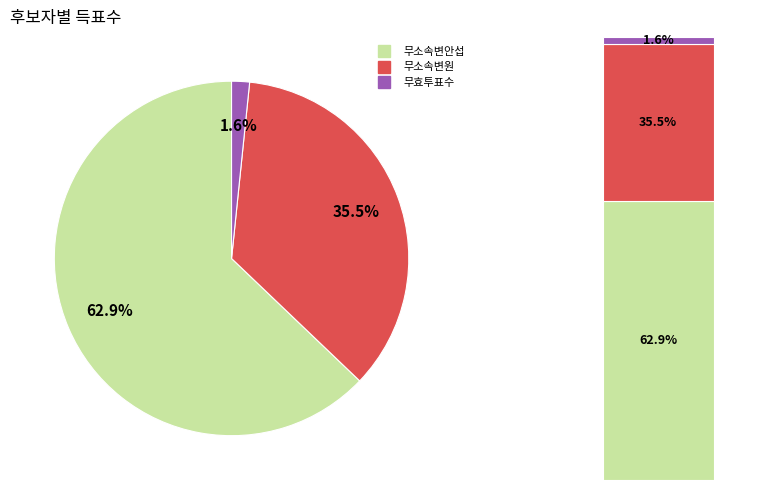

How many segments does this pie chart have?

3